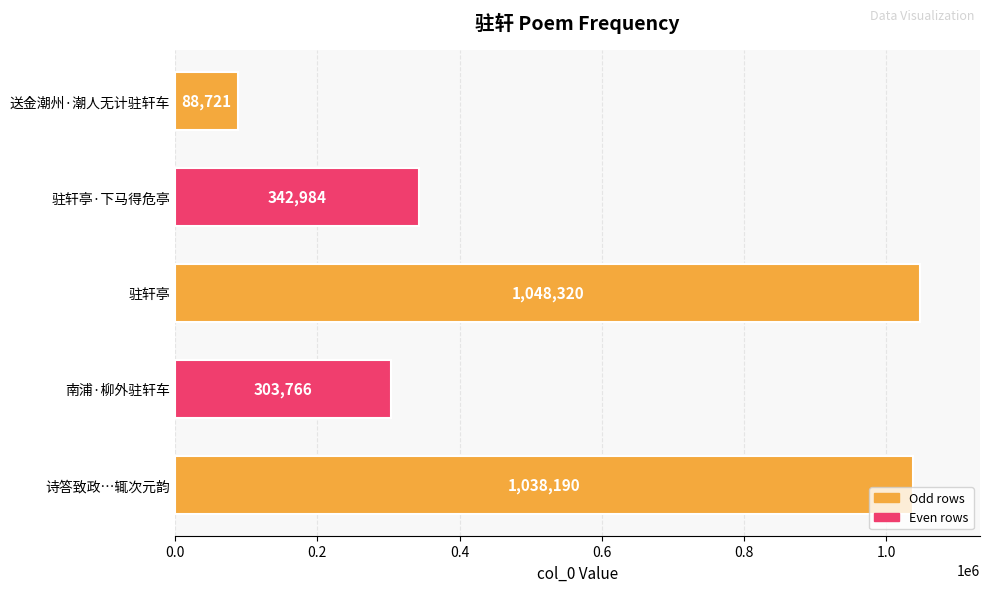

What is the smallest value displayed?

88721